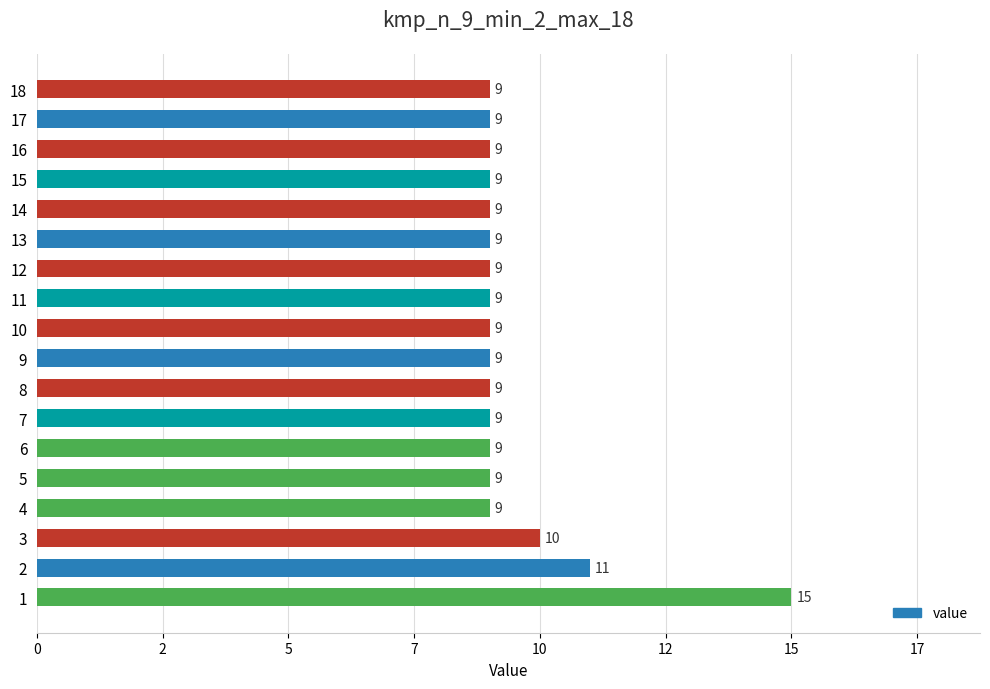

Does the chart contain any negative values?

No